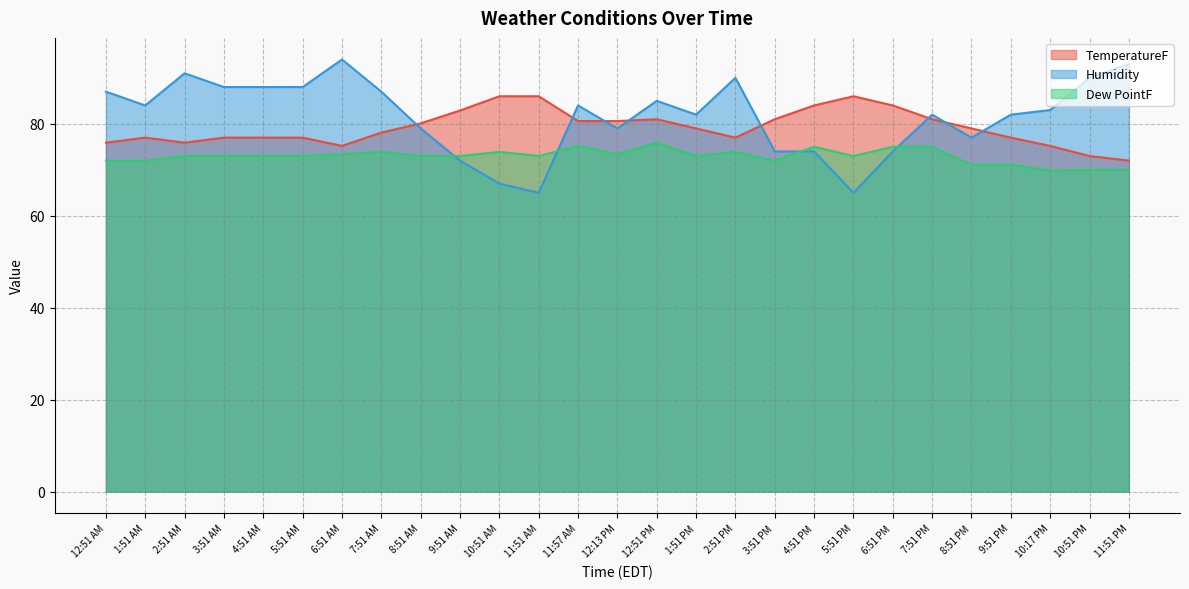

At which category is the sum across all series the highest?

6:51 AM